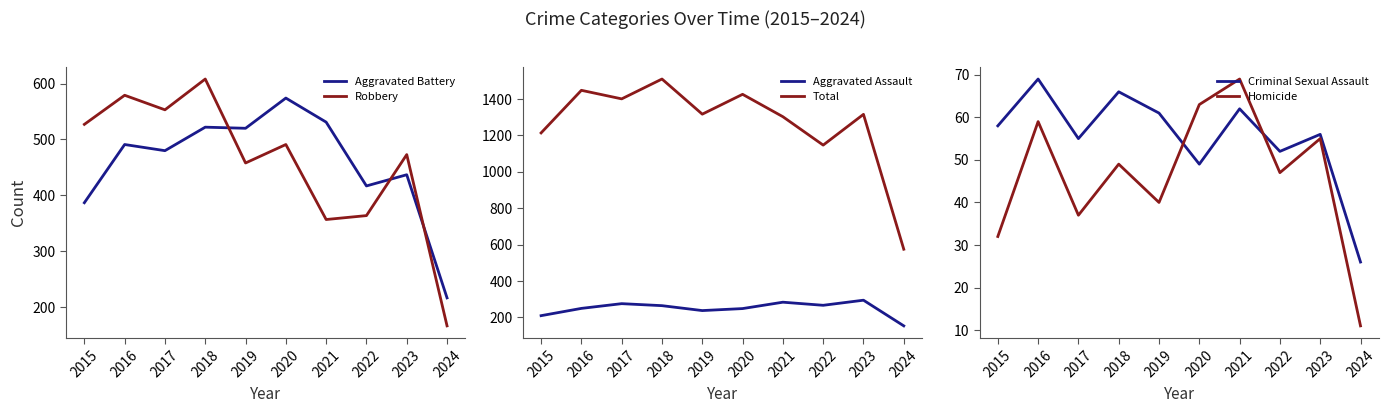

List the labels in order of Criminal Sexual Assault value, largest first.

2016, 2018, 2021, 2019, 2015, 2023, 2017, 2022, 2020, 2024